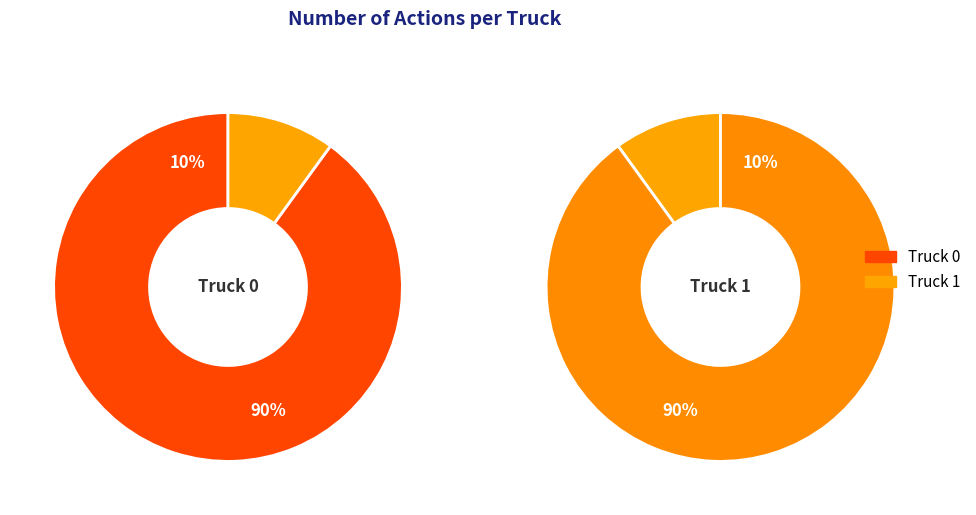

Is there a majority slice in this chart?

Yes